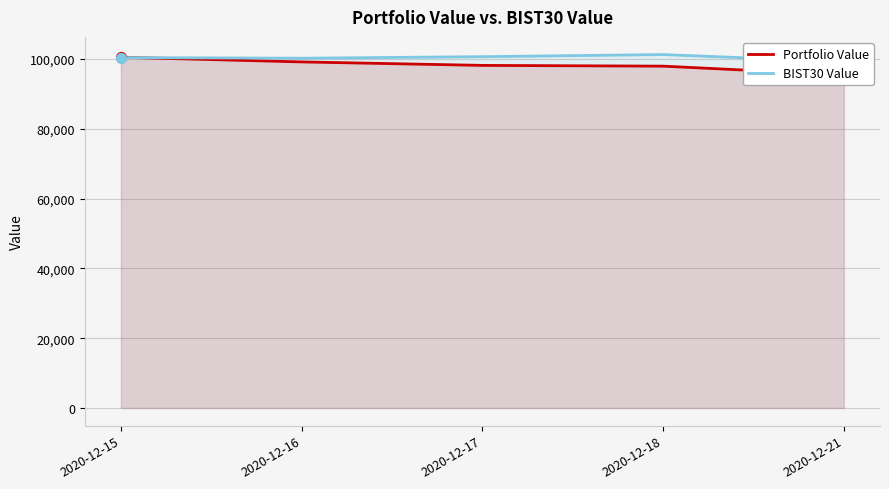

Which series contains the highest Y value?

BIST30 Value